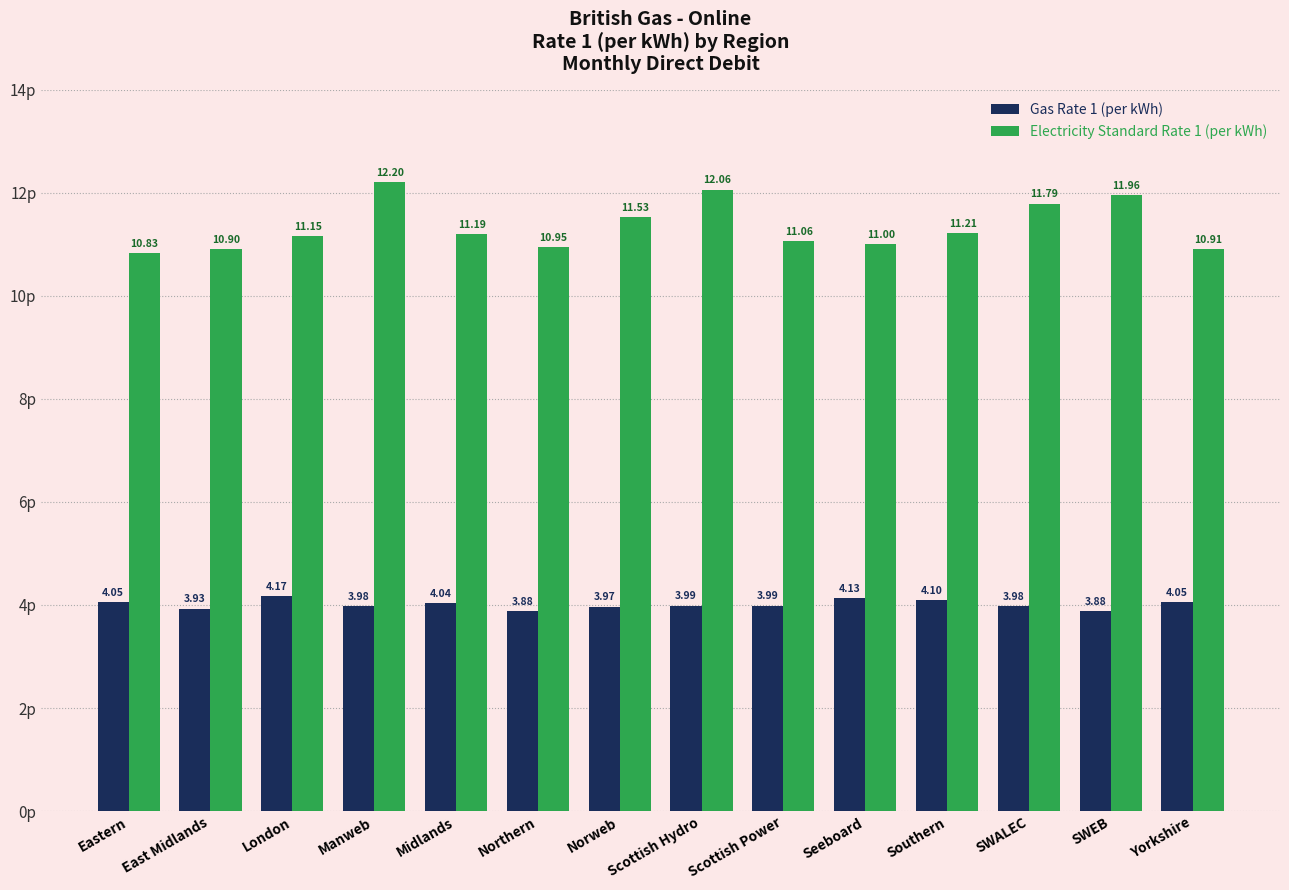

At which category does the chart reach its peak across all series?

Manweb